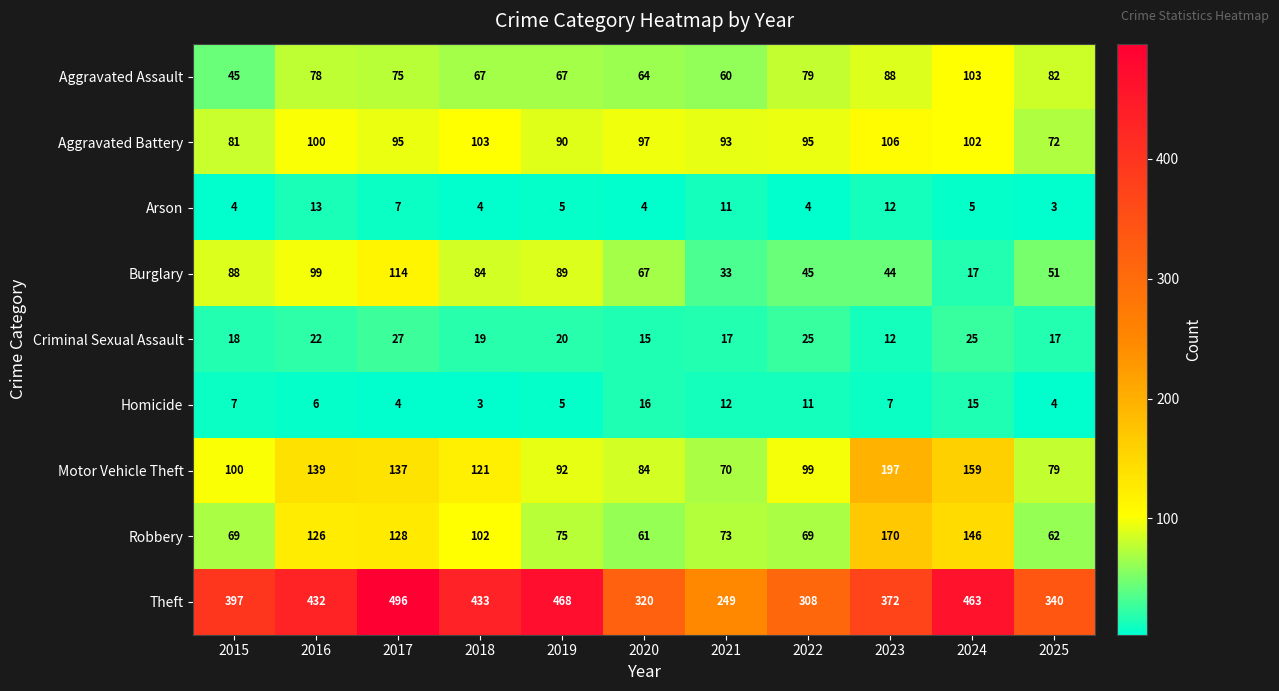

What is the difference between the highest and lowest values at 2017?

492